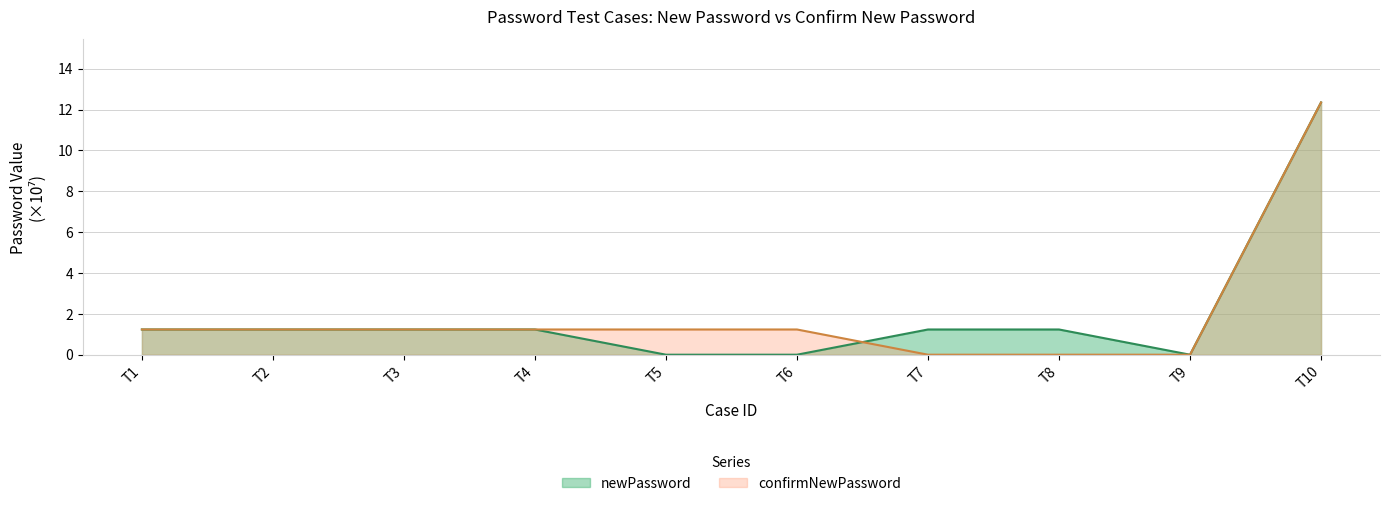

How many times do newPassword and confirmNewPassword cross each other?

1